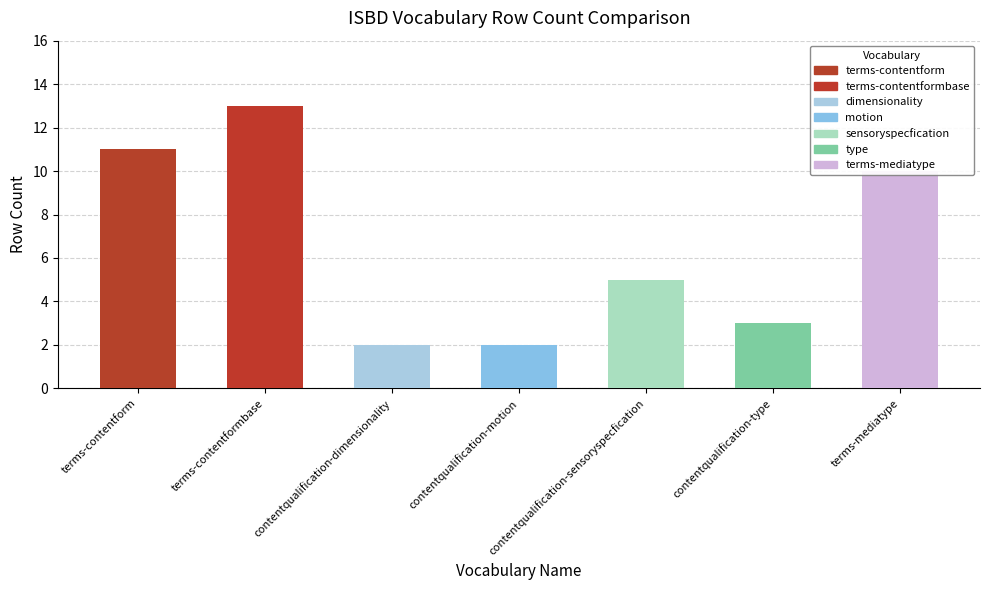

List the labels in order of value, smallest first.

contentqualification-dimensionality, contentqualification-motion, contentqualification-type, contentqualification-sensoryspecfication, terms-mediatype, terms-contentform, terms-contentformbase